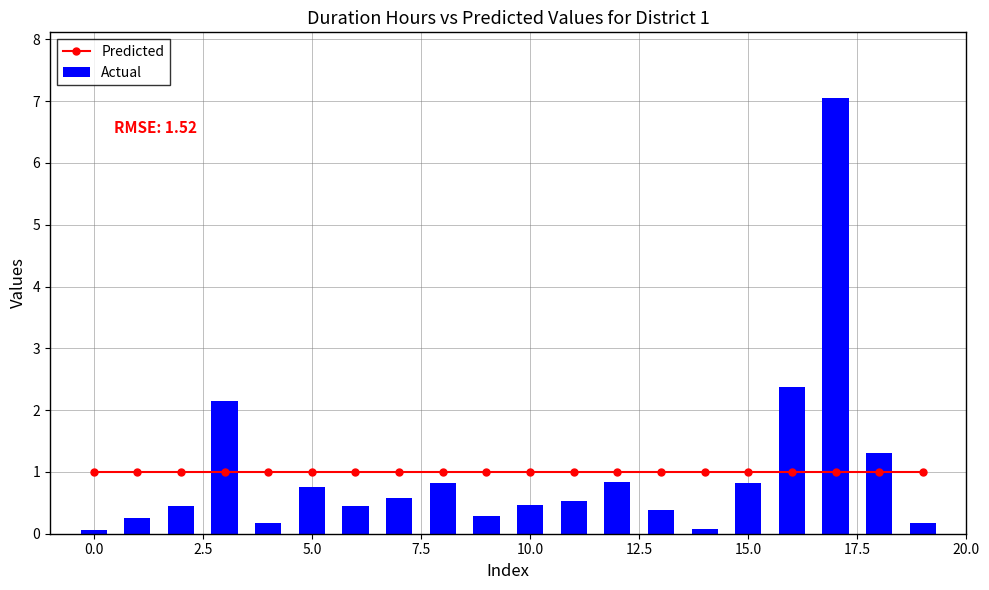

What are all the series names shown in the legend?

Predicted, Actual